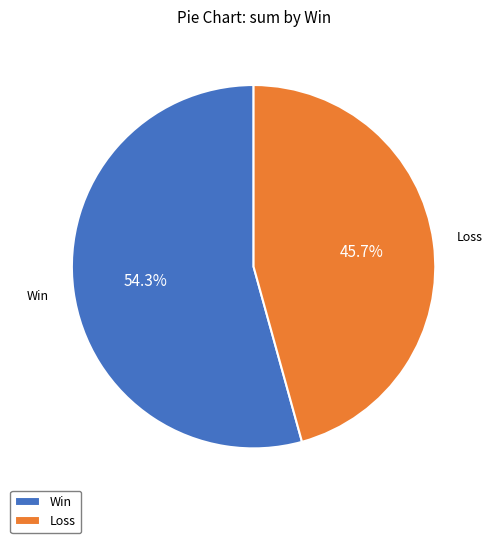

Is there any slice that represents more than half of the pie?

Yes